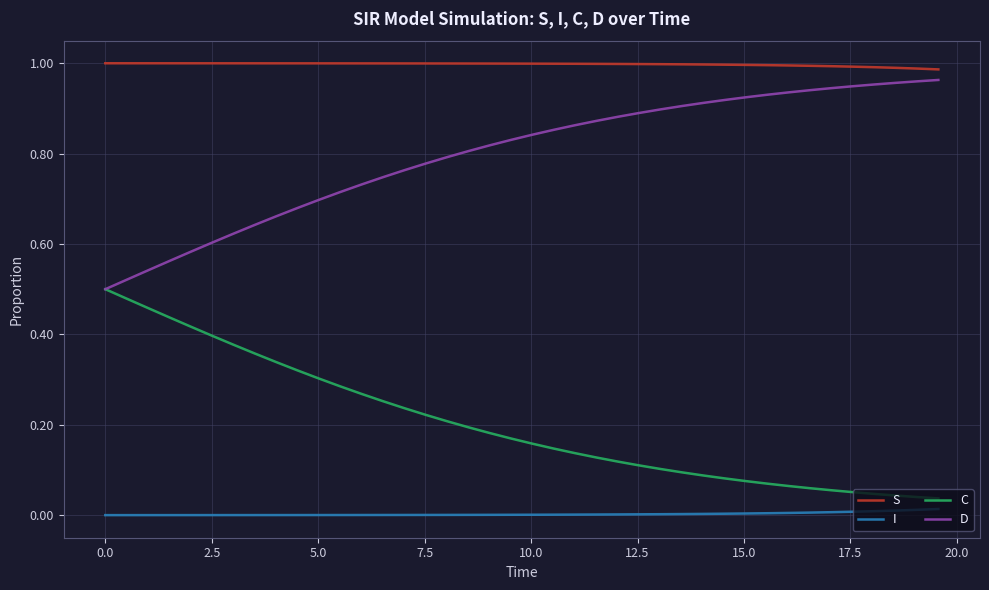

Rank the series by their average value, from highest to lowest.

S, D, C, I